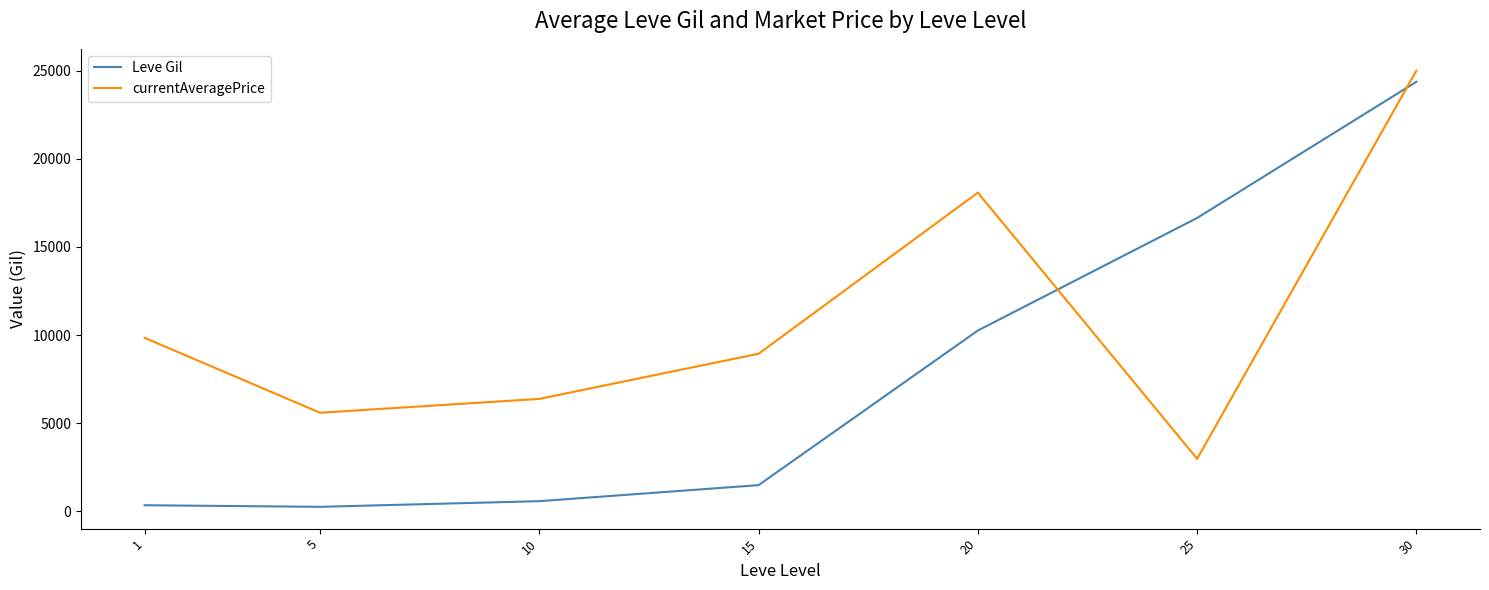

Does the chart display data point markers on the line(s)?

No